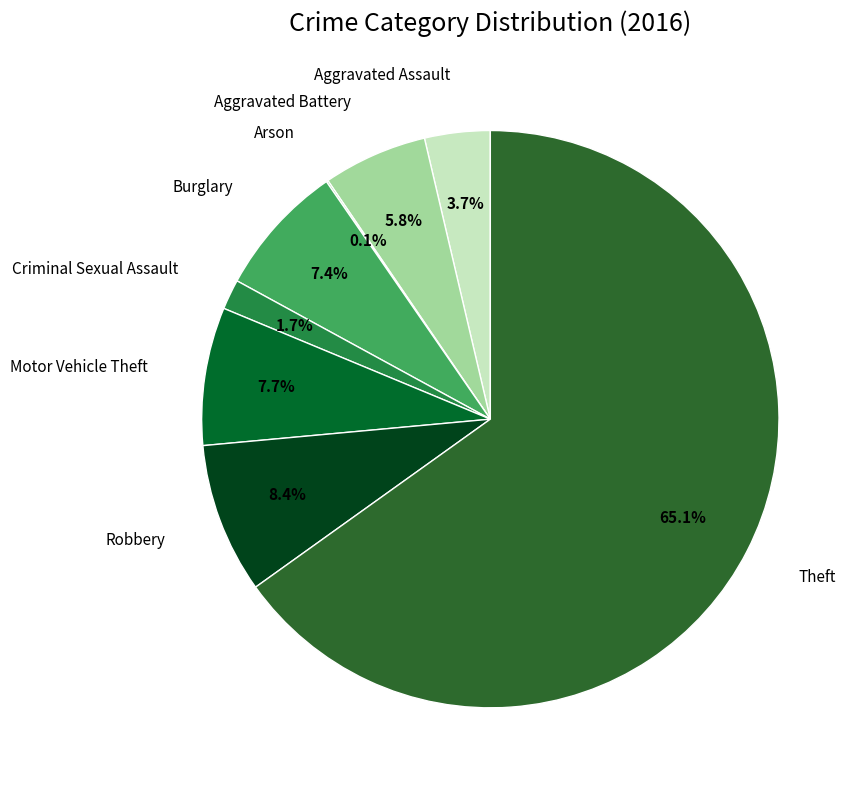

Is there a majority slice in this chart?

Yes